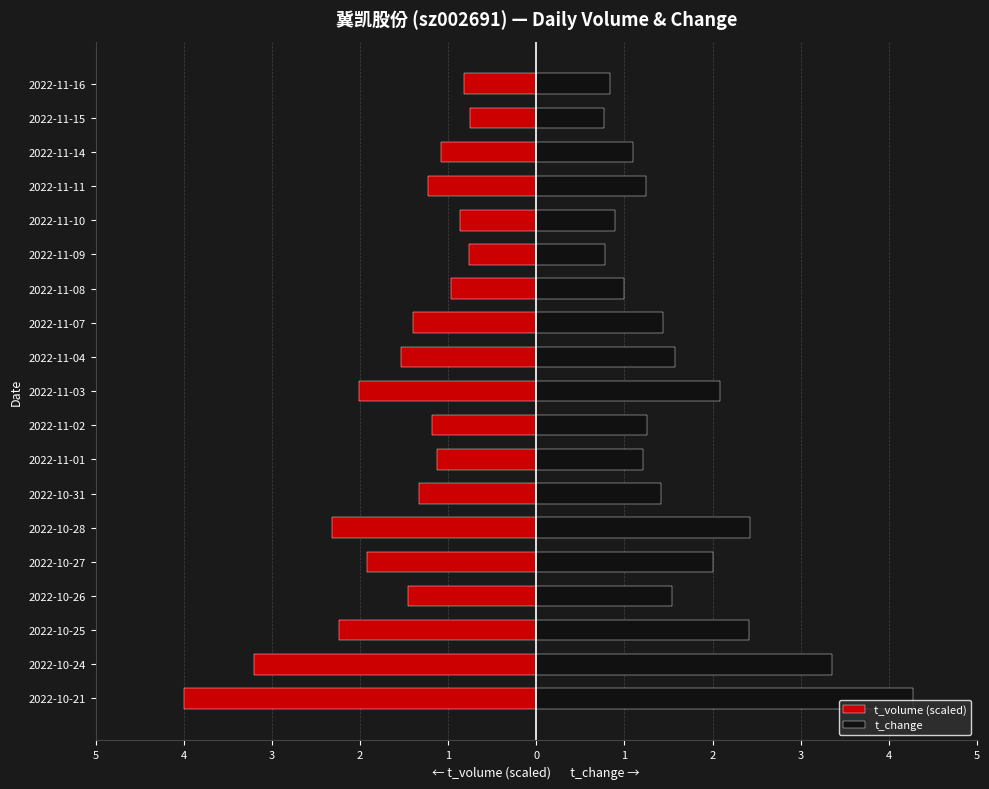

Does the chart contain any negative values?

Yes